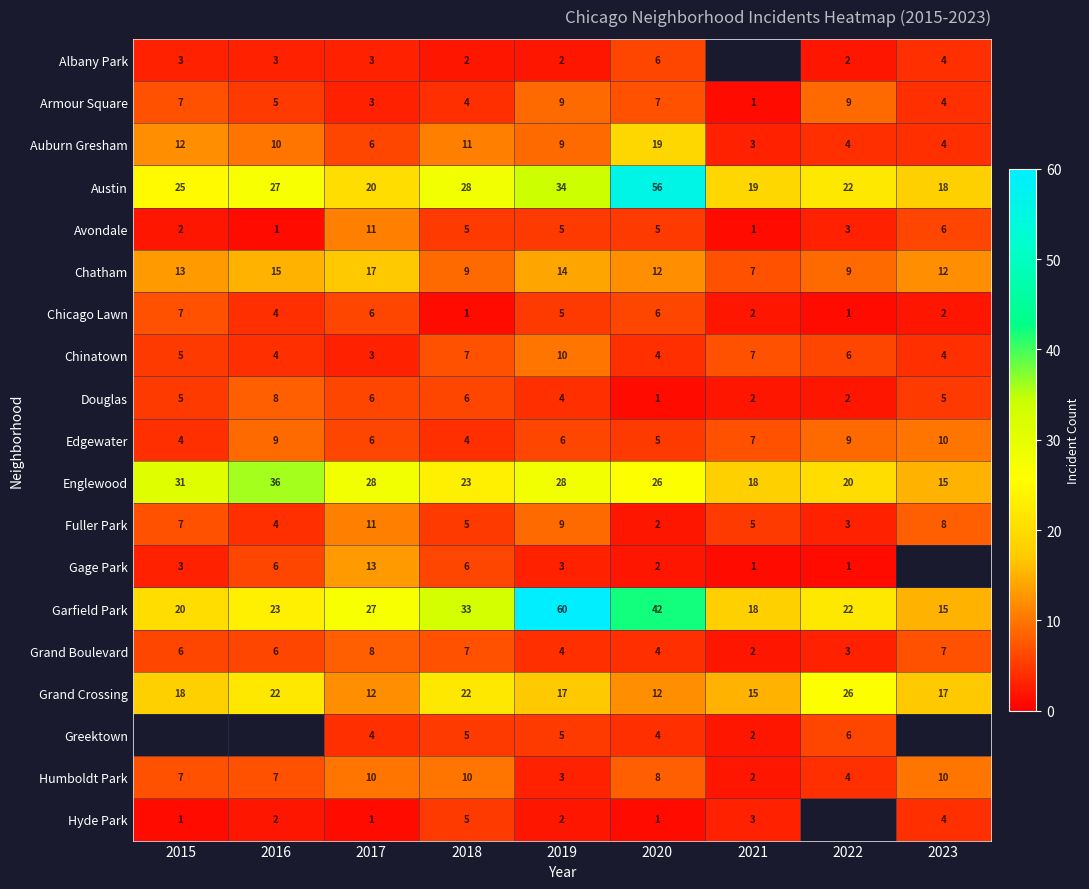

At how many categories does at least one series exceed 51?

2